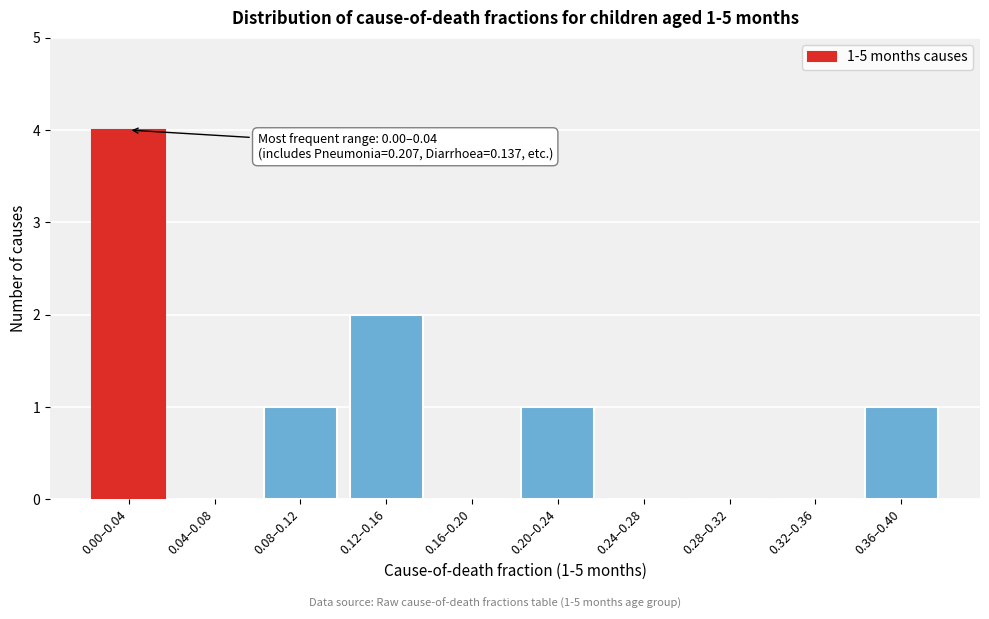

Reading left to right, list all the values displayed in this chart.

0.00–0.04=4	0.04–0.08=0	0.08–0.12=1	0.12–0.16=2	0.16–0.20=0	0.20–0.24=1	0.24–0.28=0	0.28–0.32=0	0.32–0.36=0	0.36–0.40=1